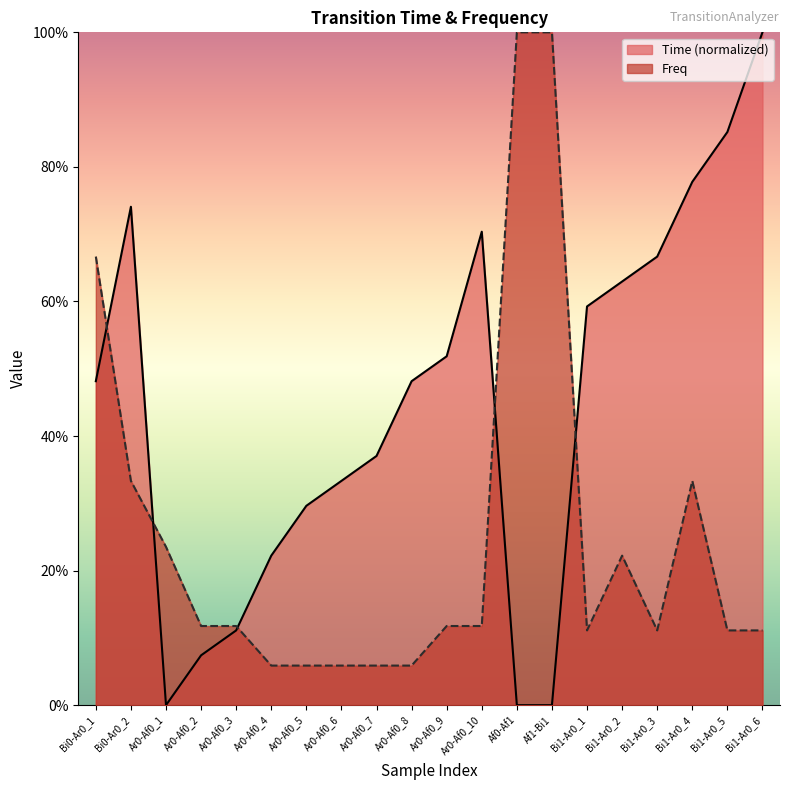

How many intersections are there between Freq and Time?

5